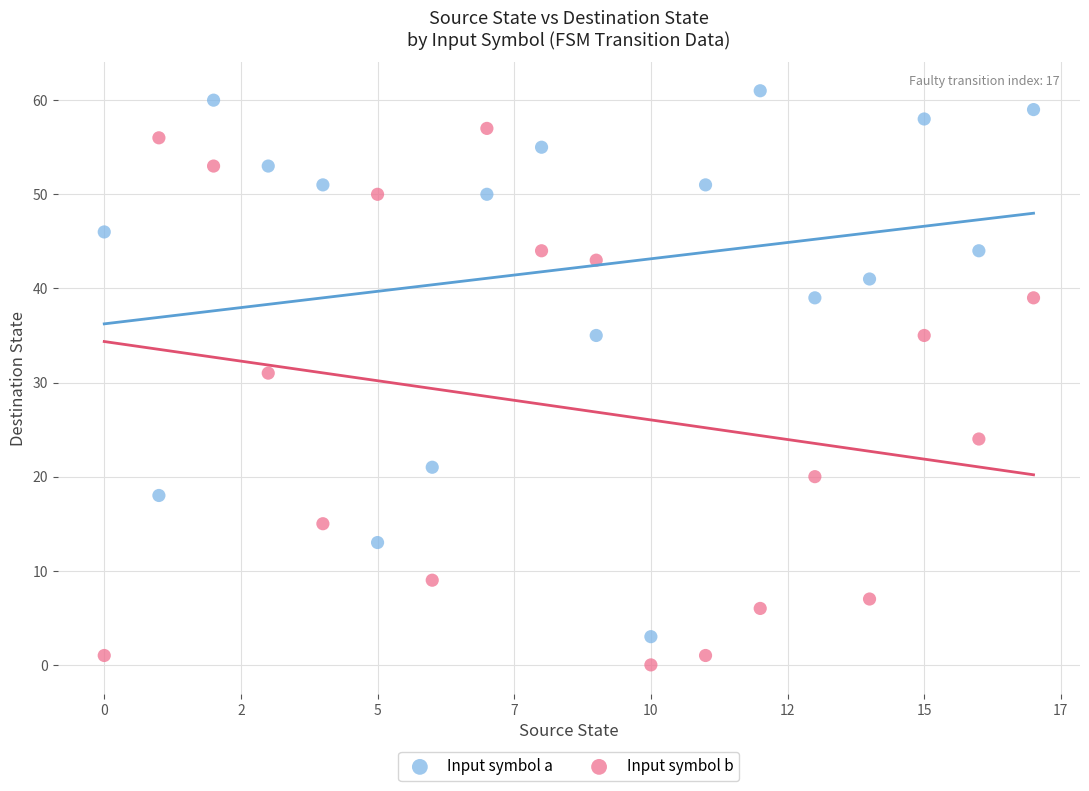

Which series has the largest Y range (max minus min)?

Input symbol a